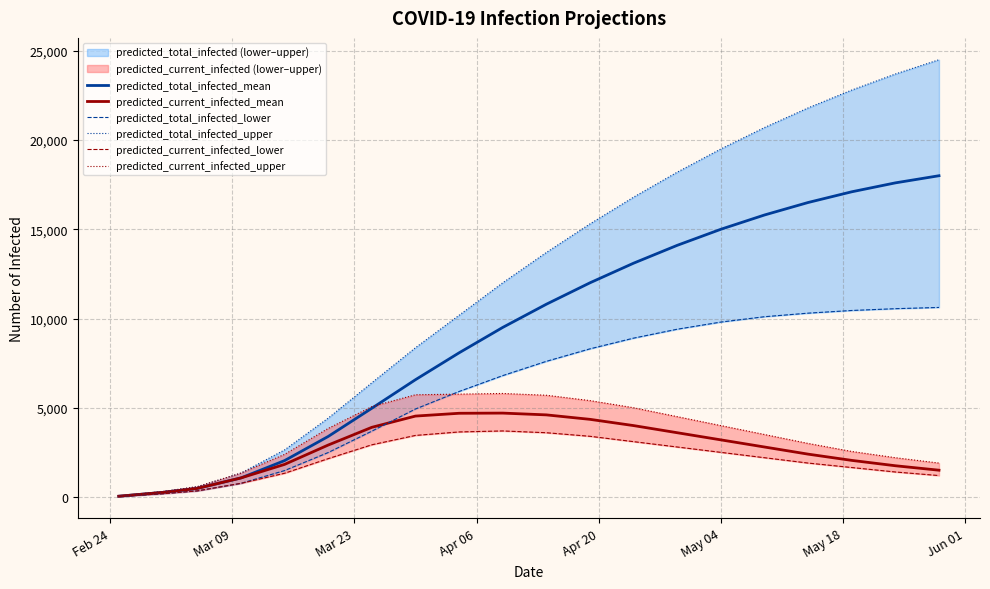

What is the maximum value for predicted_total_infected_mean?

18000